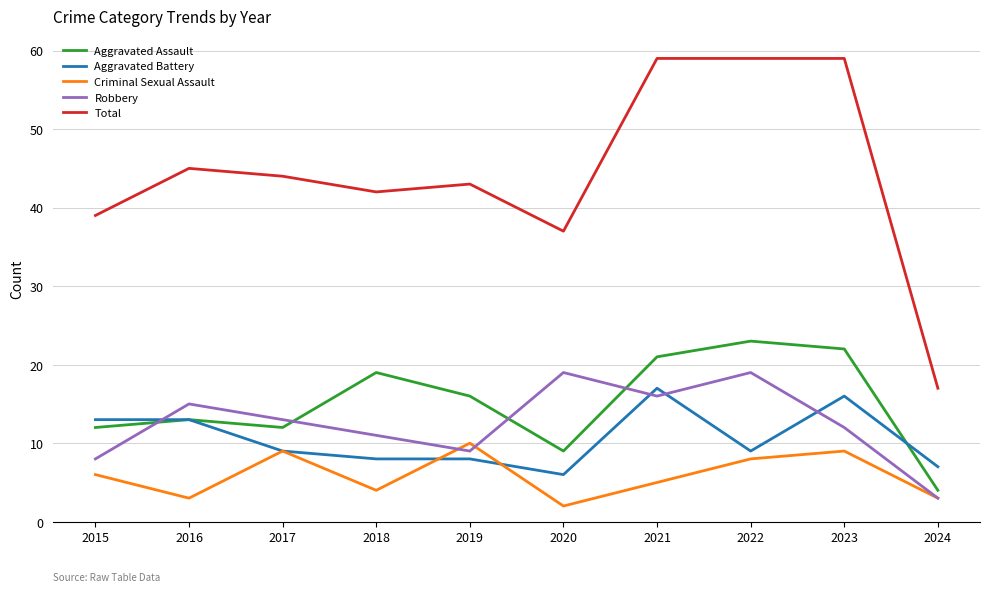

What is the spread (max minus min) of values at 2019?

35